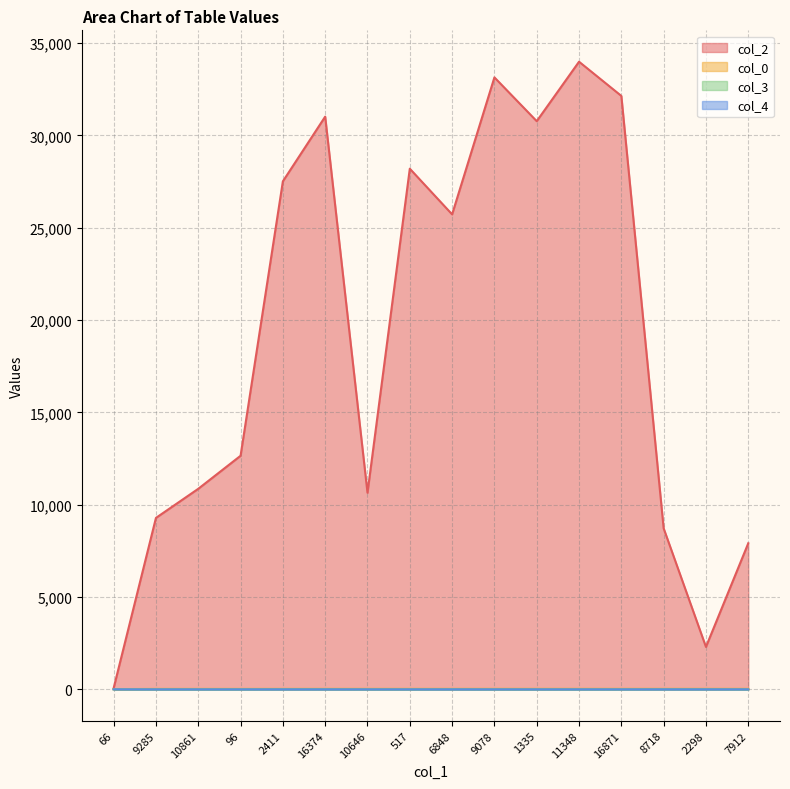

True or false: col_4 has more than 1 interior local peaks.

False